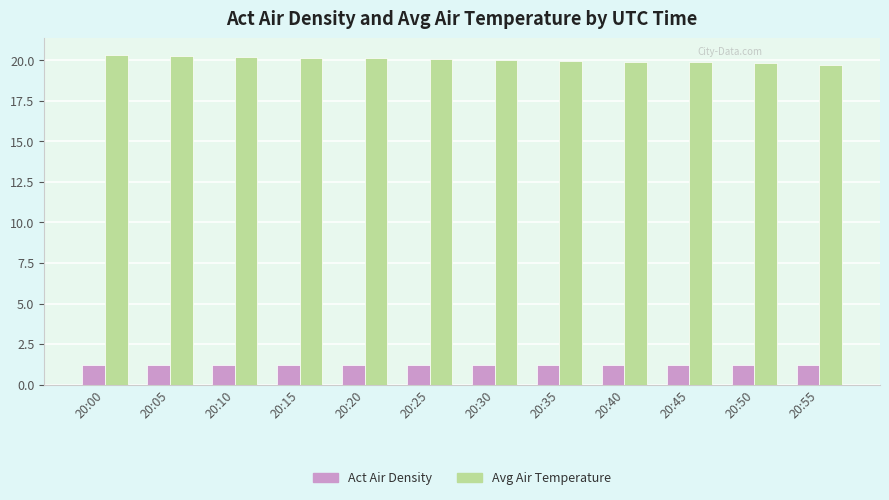

What is the average value of the Act Air Density series?

1.2